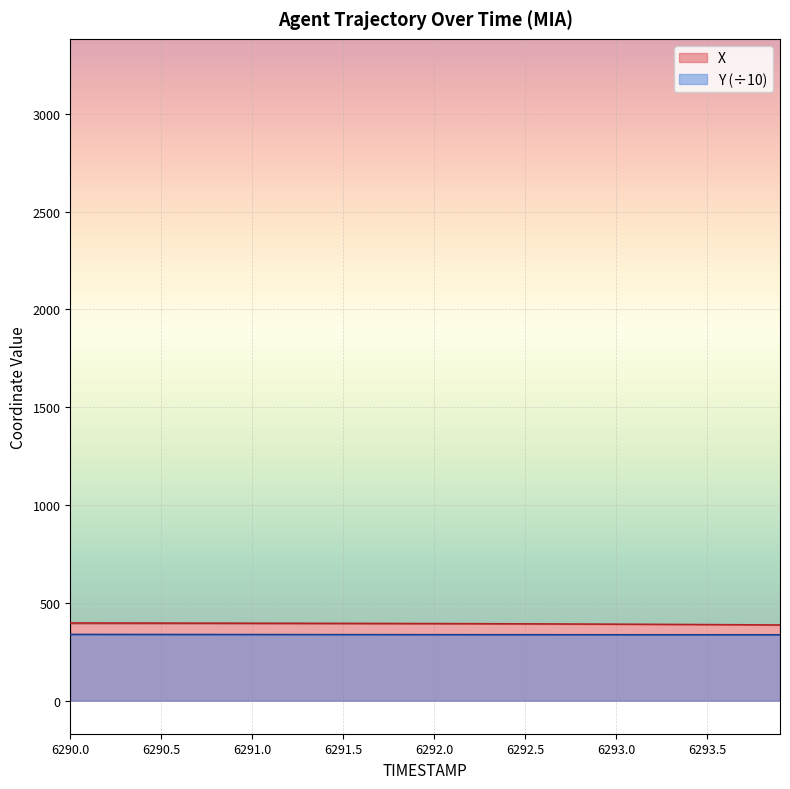

What is the minimum value shown in the chart?

336.5